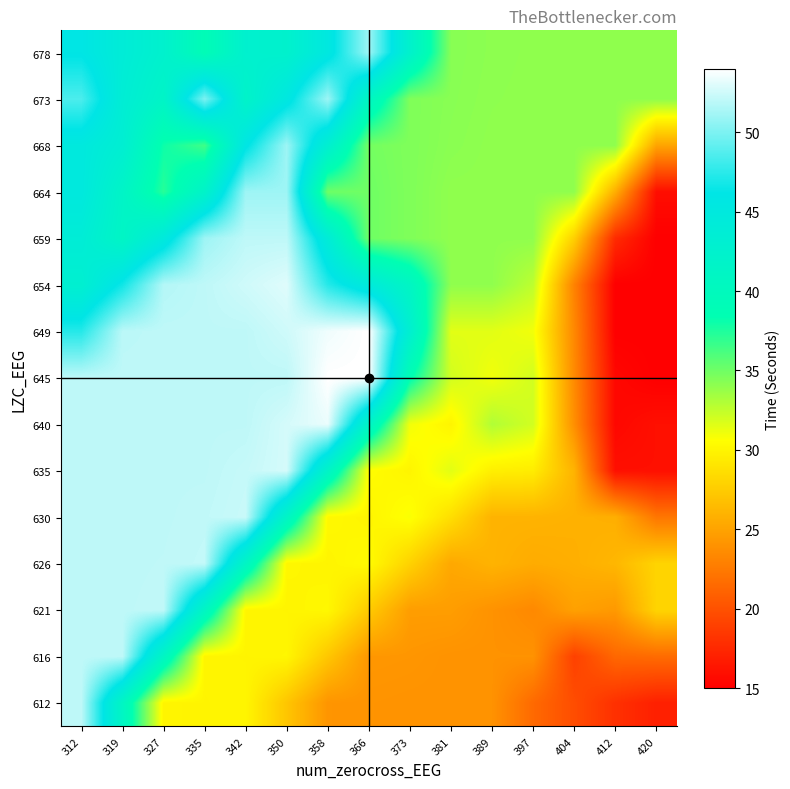

Reading right to left, list all the values displayed in this chart.

612: 420=17.0	412=18.0	404=19.8	397=21.5	389=24.0	381=24.0	373=24.0	366=24.1	358=24.1	350=27.1	342=30.0	335=30.0	327=30.0	319=41.0	312=52.0
616: 420=21.6	412=21.4	404=19.0	397=24.0	389=24.0	381=24.0	373=24.2	366=24.3	358=27.2	350=30.1	342=30.0	335=30.0	327=41.0	319=52.0	312=52.0
621: 420=28.0	412=24.4	404=24.9	397=23.4	389=24.0	381=24.7	373=24.7	366=27.4	358=30.2	350=30.0	342=30.1	335=41.1	327=52.0	319=52.0	312=52.0
626: 420=28.0	412=26.2	404=25.8	397=25.5	389=26.0	381=25.3	373=27.9	366=30.4	358=30.0	350=30.1	342=41.2	335=52.1	327=52.0	319=52.0	312=52.0
630: 420=22.3	412=25.8	404=25.9	397=26.0	389=26.0	381=28.6	373=30.8	366=30.0	358=30.2	350=41.3	342=52.3	335=52.1	327=52.0	319=52.0	312=52.0
635: 420=16.0	412=16.0	404=26.0	397=29.5	389=29.7	381=31.5	373=30.0	366=30.5	358=41.6	350=52.7	342=52.2	335=52.0	327=52.0	319=52.0	312=52.0
640: 420=16.0	412=15.5	404=23.8	397=32.0	389=33.0	381=30.0	373=31.0	366=41.5	358=53.3	350=52.7	342=52.0	335=52.0	327=52.0	319=52.0	312=52.0
645: 420=15.0	412=15.5	404=23.5	397=32.0	389=31.0	381=32.0	373=38.7	366=54.0	358=54.0	350=52.0	342=52.0	335=52.0	327=52.0	319=52.0	312=52.0
649: 420=15.0	412=15.0	404=23.4	397=31.0	389=31.5	381=31.5	373=43.0	366=54.0	358=53.5	350=52.5	342=52.0	335=52.0	327=52.0	319=51.9	312=47.3
654: 420=15.0	412=15.0	404=23.0	397=32.6	389=34.0	381=34.0	373=41.0	366=44.5	358=47.3	350=53.0	342=52.5	335=52.0	327=51.7	319=46.7	312=43.0
659: 420=15.0	412=17.7	404=27.7	397=34.0	389=34.0	381=34.0	373=34.5	366=35.0	358=44.0	350=52.0	342=52.0	335=51.0	327=44.7	319=41.2	312=43.8
664: 420=15.9	412=25.7	404=34.0	397=34.0	389=34.0	381=34.0	373=34.5	366=35.0	358=35.0	350=51.0	342=51.0	335=41.8	327=37.2	319=41.5	312=45.0
668: 420=25.1	412=34.0	404=34.0	397=34.0	389=34.0	381=34.2	373=34.5	366=34.8	358=43.0	350=51.0	342=45.8	335=36.5	327=38.0	319=43.2	312=45.0
673: 420=34.0	412=34.0	404=34.0	397=34.0	389=34.1	381=34.2	373=34.5	366=40.8	358=51.0	350=45.3	342=41.8	335=50.0	327=41.5	319=43.6	312=48.5
678: 420=34.0	412=34.0	404=34.0	397=34.0	389=34.1	381=34.3	373=42.3	366=51.0	358=45.3	350=42.4	342=42.7	335=39.0	327=42.5	319=44.0	312=46.0